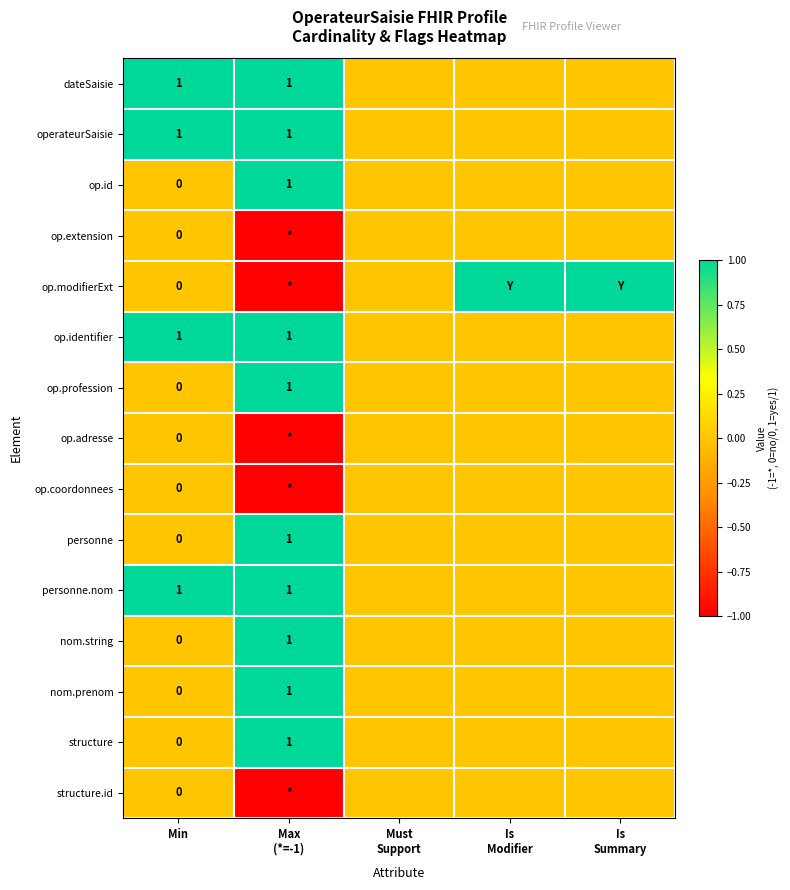

How many data points does each series have?

5